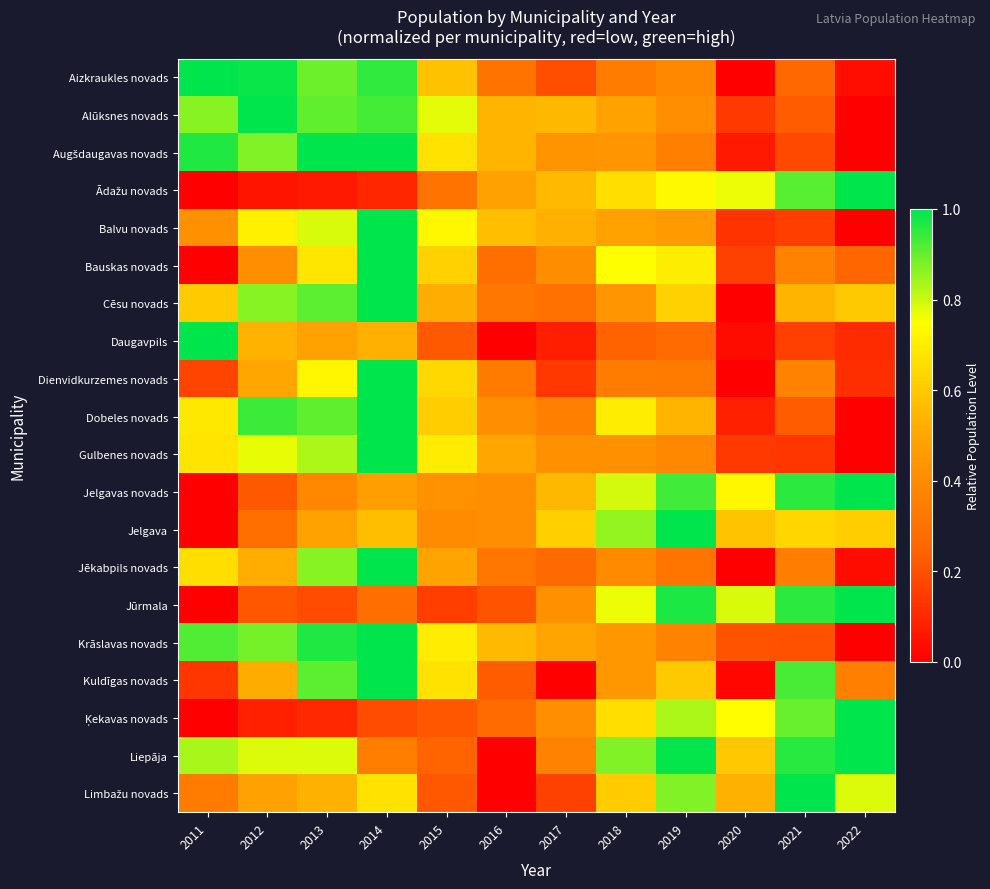

Rank the series at 2019 from lowest to highest value.

Daugavpils, Jēkabpils novads, Dienvidkurzemes novads, Augšdaugavas novads, Krāslavas novads, Aizkraukles novads, Gulbenes novads, Alūksnes novads, Balvu novads, Dobeles novads, Kuldīgas novads, Cēsu novads, Bauskas novads, Ādažu novads, Ķekavas novads, Limbažu novads, Jelgavas novads, Jūrmala, Liepāja, Jelgava